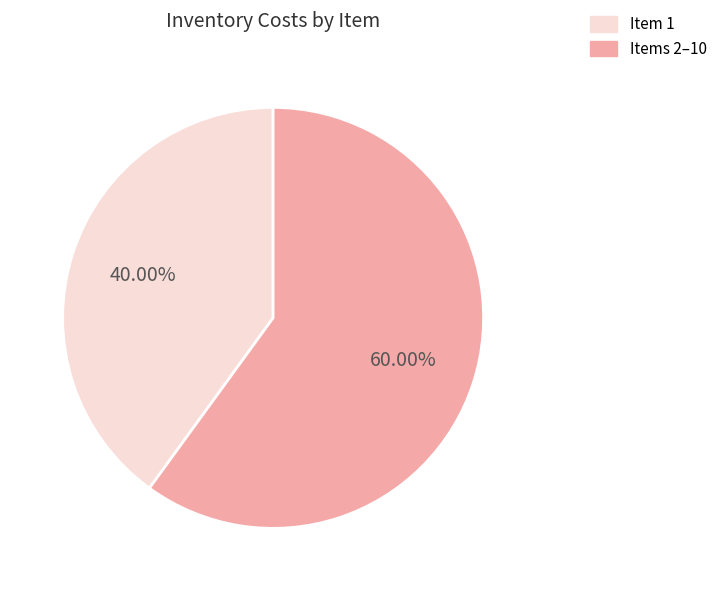

Does Items 2–10 represent more than half of the total?

Yes